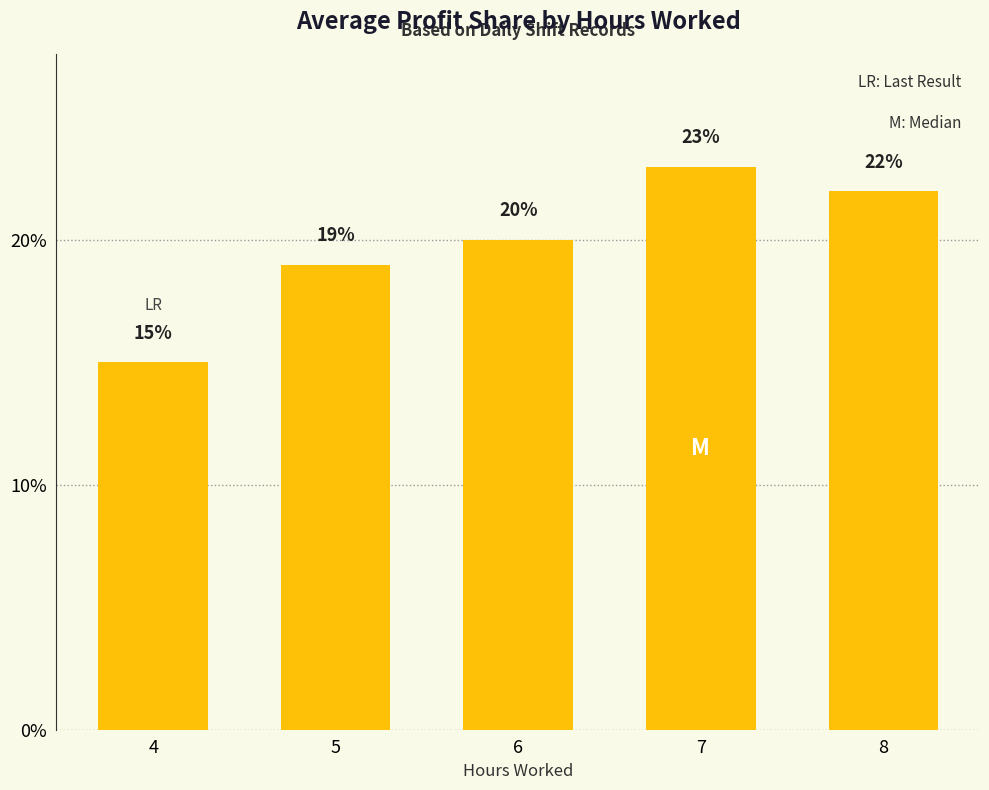

True or false: the data shows 15 at 4.

True